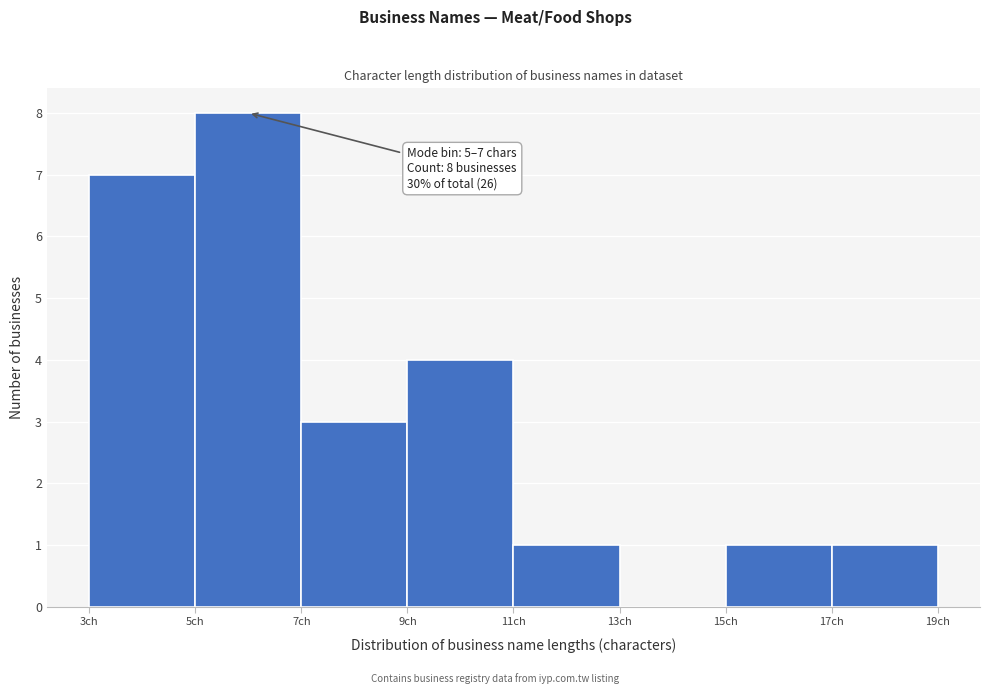

Over which range of the x-axis is the bar tallest?

5 to 7